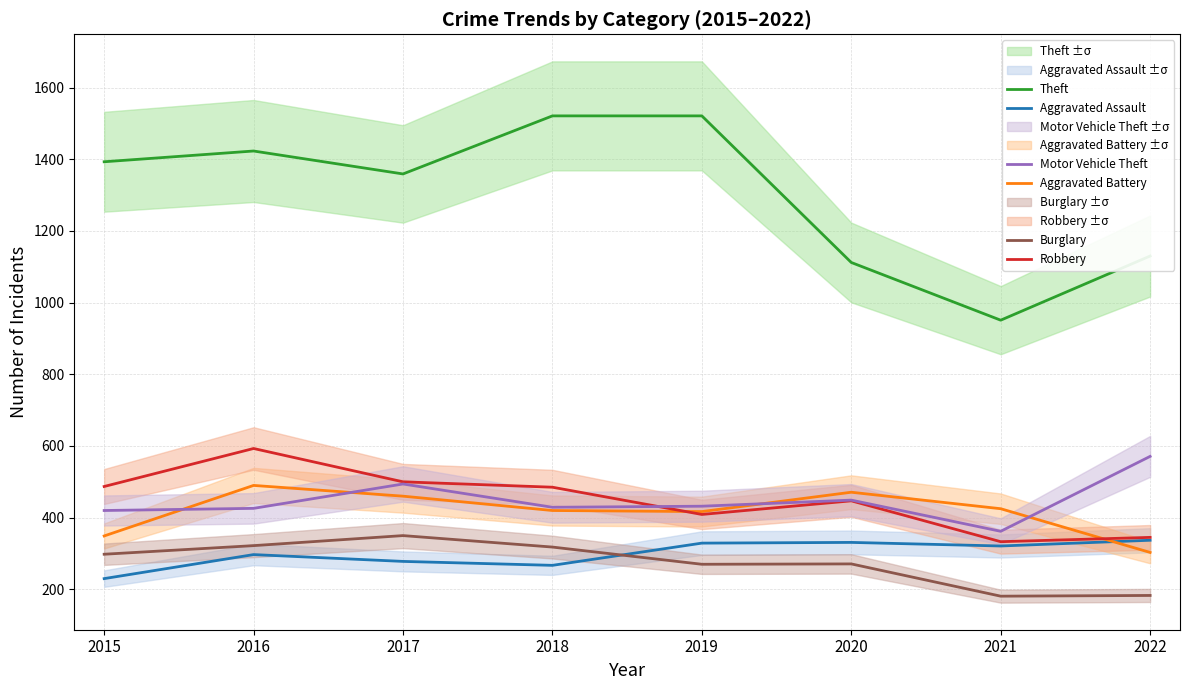

True or false: Motor Vehicle Theft and Theft cross at least once.

False